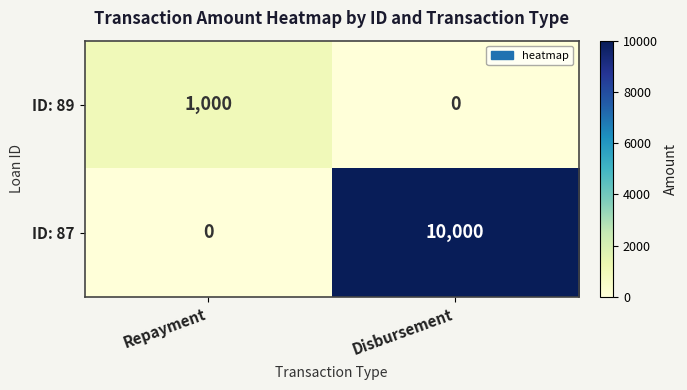

How many values in ID: 89 are above zero?

1